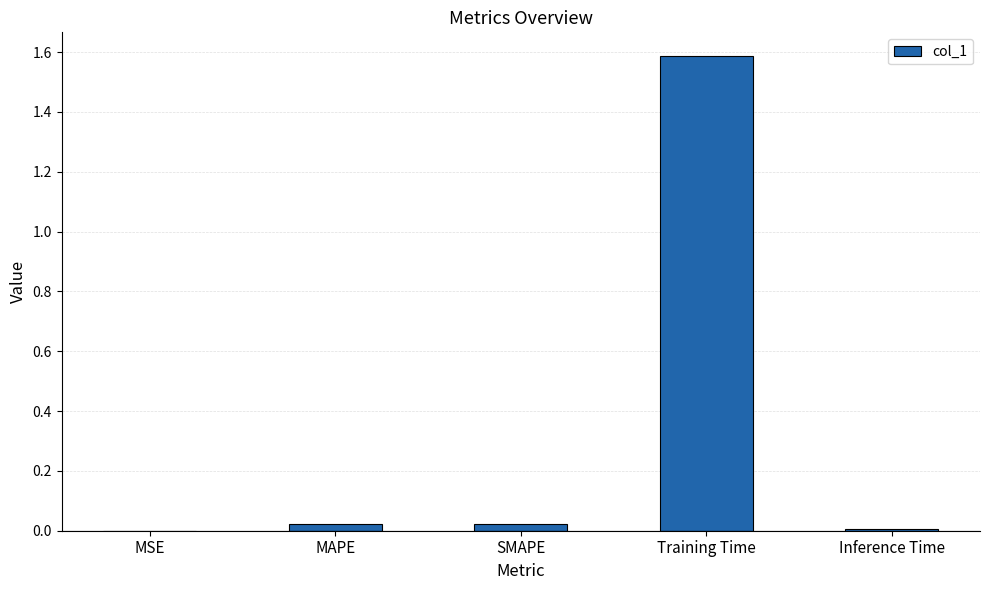

What is the maximum value shown in the chart?

1.6